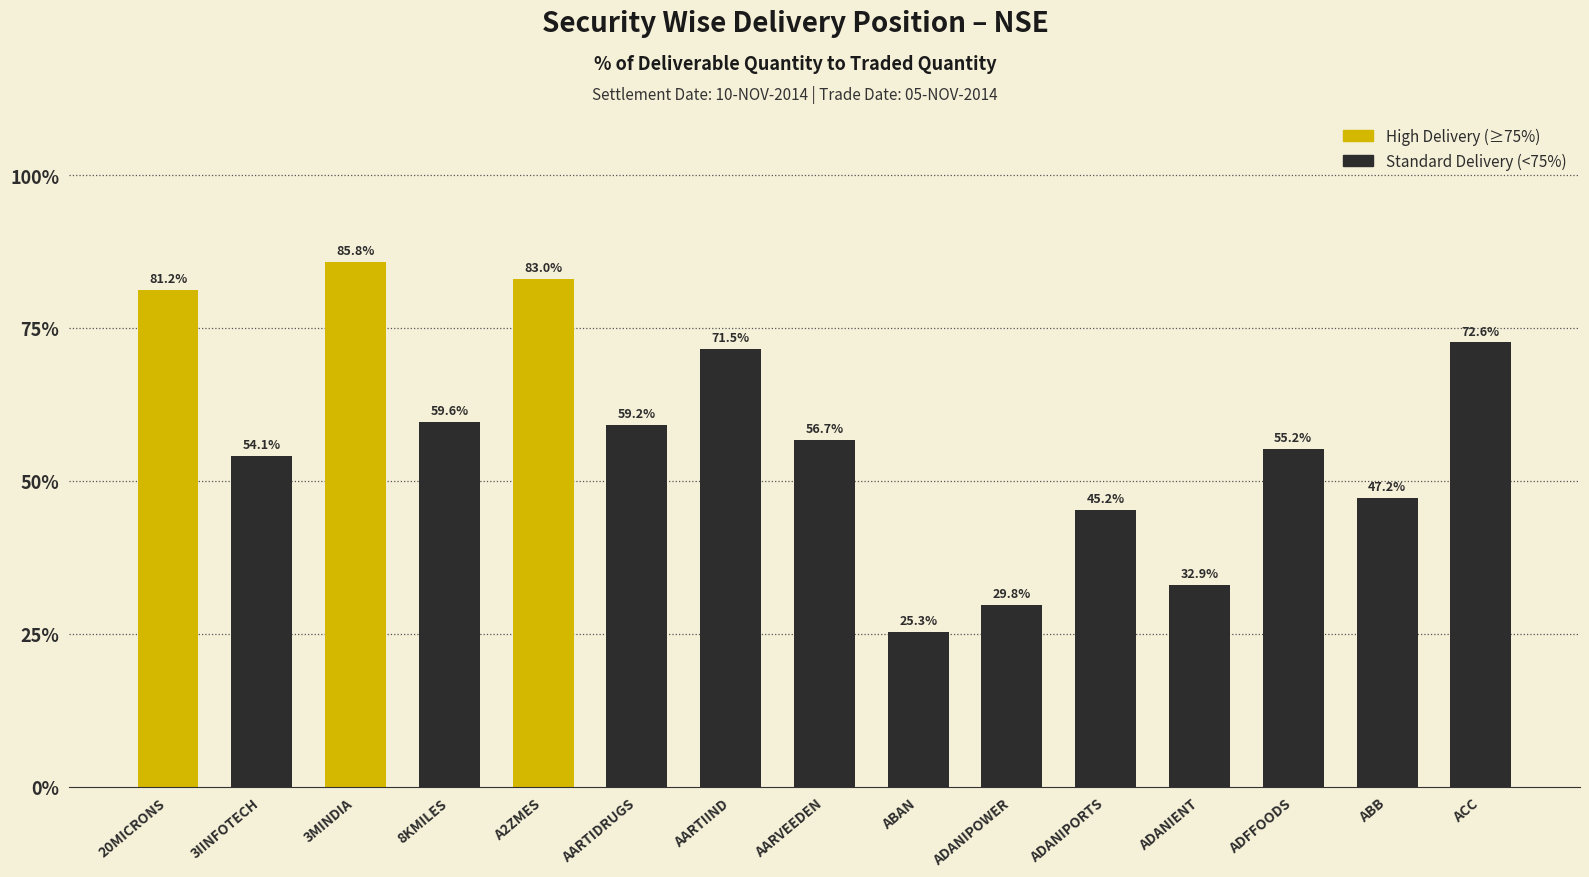

How many data points are less than 56?

7